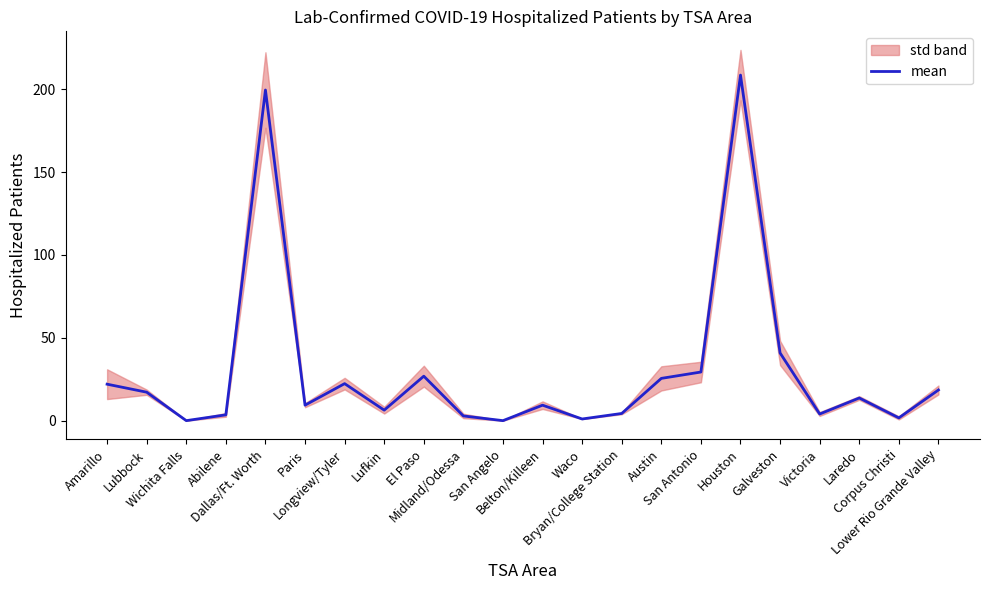

What is the sum of all values?

666.5